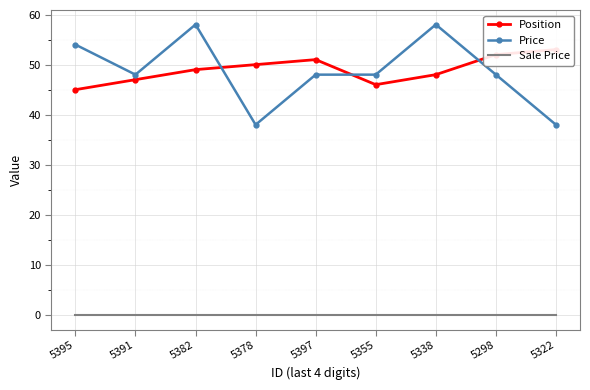

How many lines are shown in the chart?

3